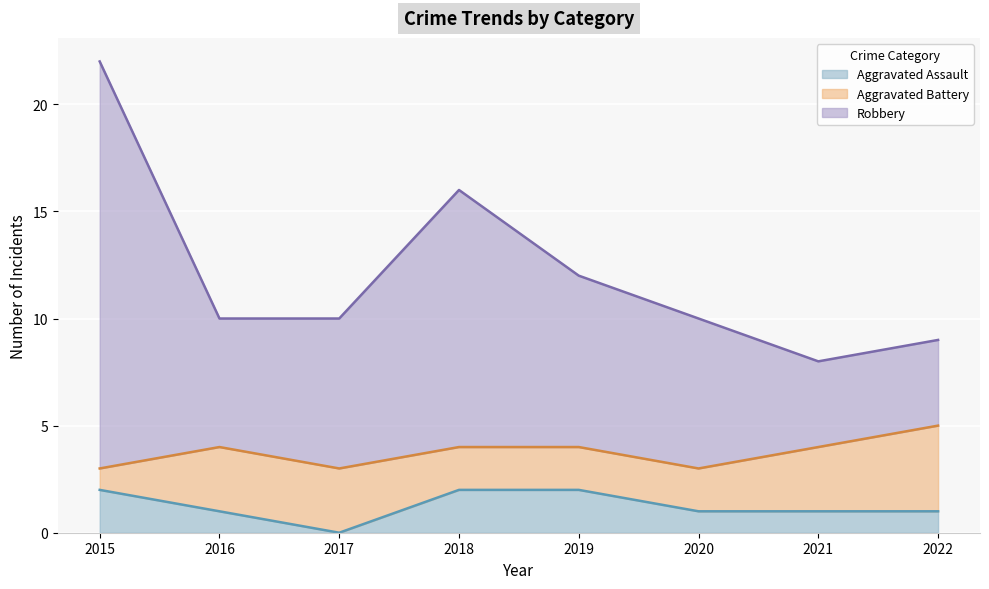

True or false: Aggravated Assault and Robbery cross at least once.

False